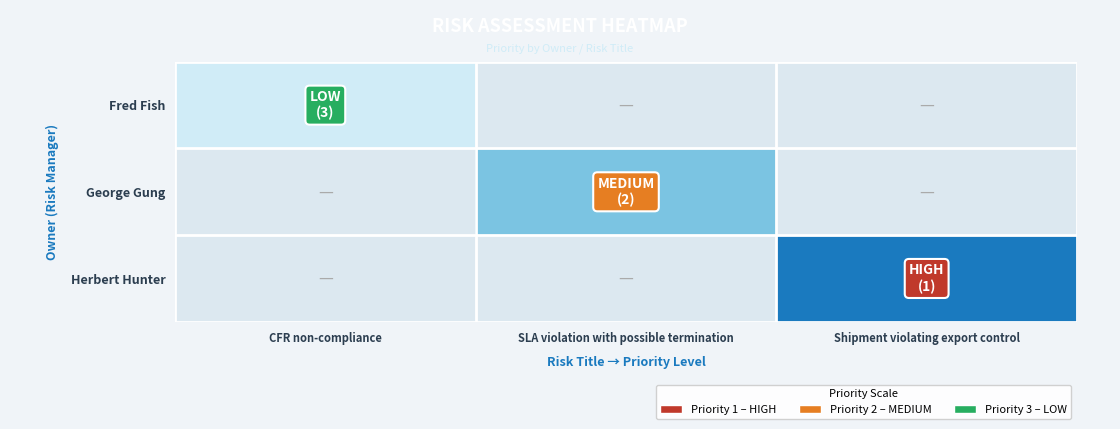

List the series in order of their overall mean, highest first.

Fred Fish, George Gung, Herbert Hunter